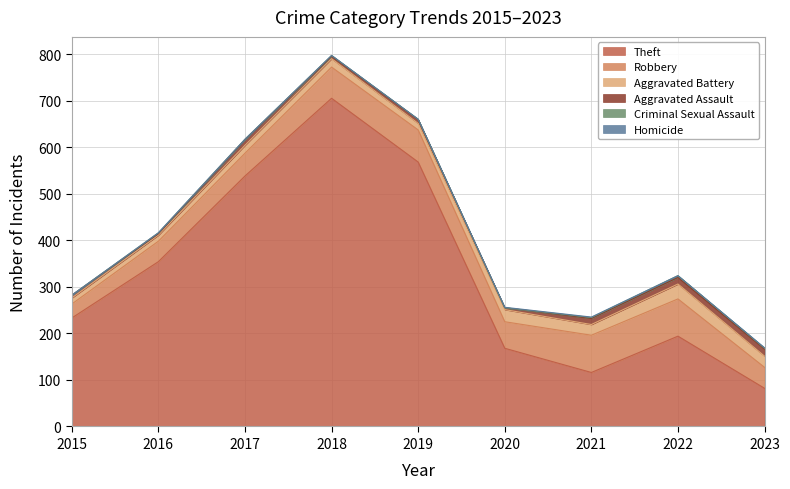

Is the value of Criminal Sexual Assault at 2016 greater than the value of Theft at 2019?

No